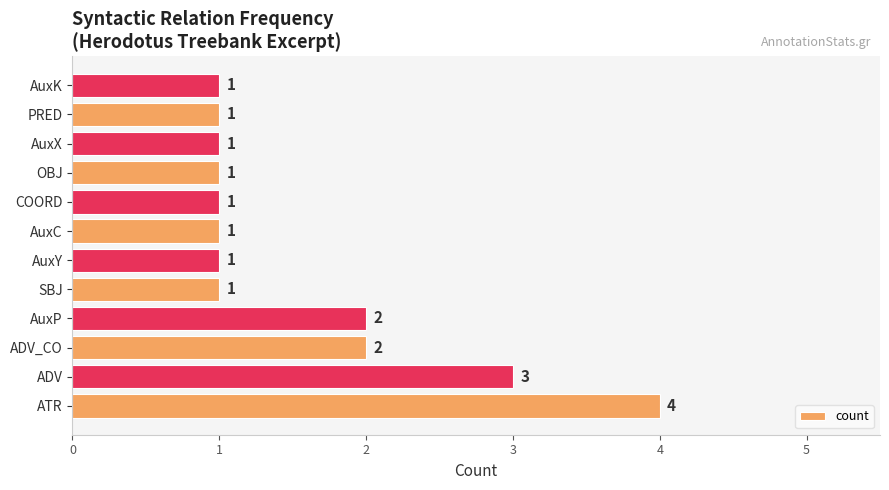

Is it true that the value at PRED is 1?

True